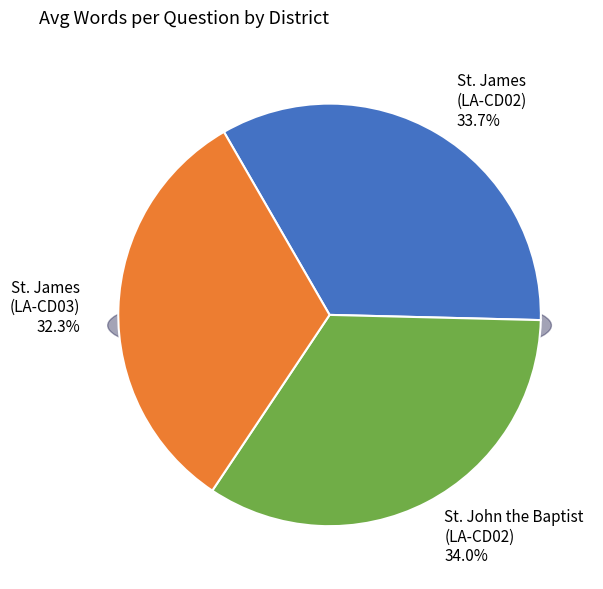

The 17899 slice represents 41% of the pie. True or false?

False